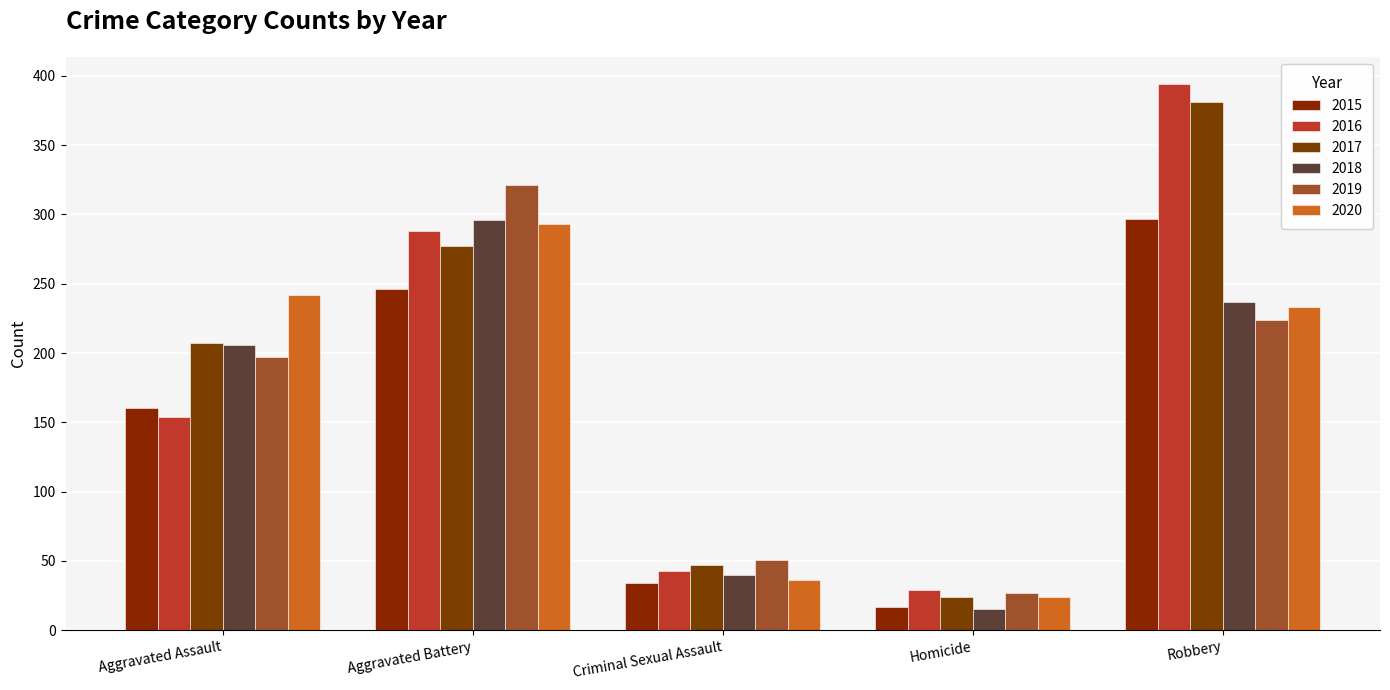

How many values in the 2020 series are below 233?

2